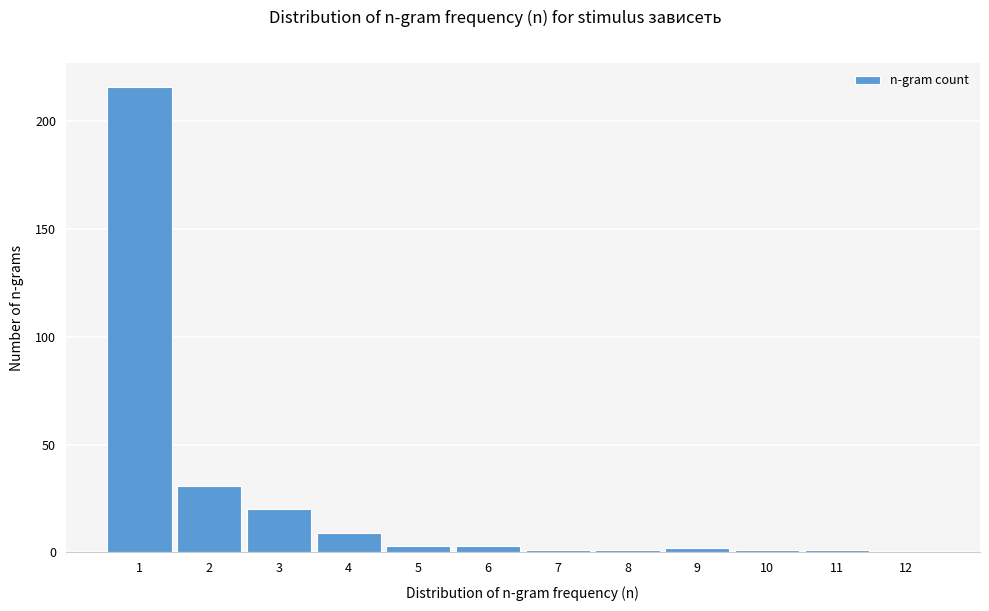

Reading left to right, transcribe this chart: for each bar, give the range it covers on the x-axis and its height. The values are not printed on the chart, so give them approximately, as read against the axis.

0.5 to 1.5: 215
1.5 to 2.5: 30
2.5 to 3.5: 20
3.5 to 4.5: 10
4.5 to 5.5: under 5
5.5 to 6.5: under 5
6.5 to 7.5: under 5
7.5 to 8.5: under 5
8.5 to 9.5: under 5
9.5 to 10.5: under 5
10.5 to 11.5: under 5
11.5 to 12.5: 0